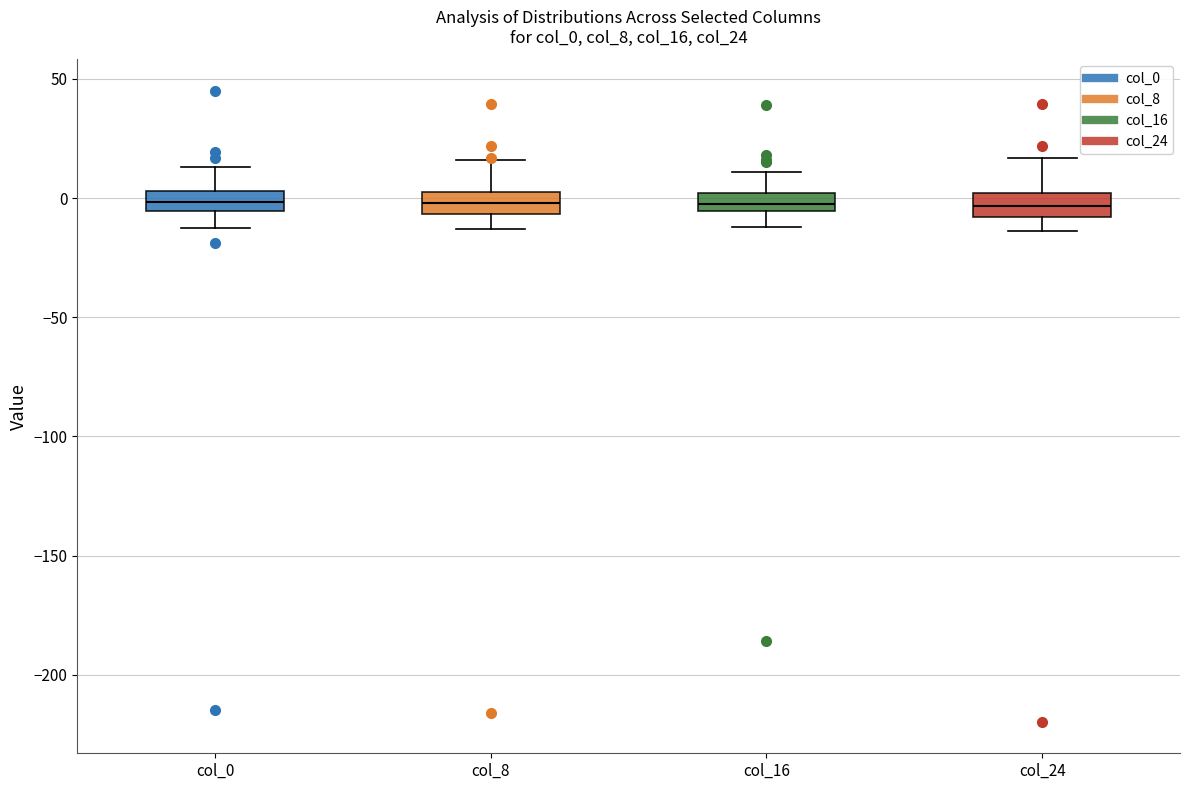

Where does the median line of the box for col_0 sit on the y-axis? The values are not printed on the chart, so give them approximately, as read against the axis.

0